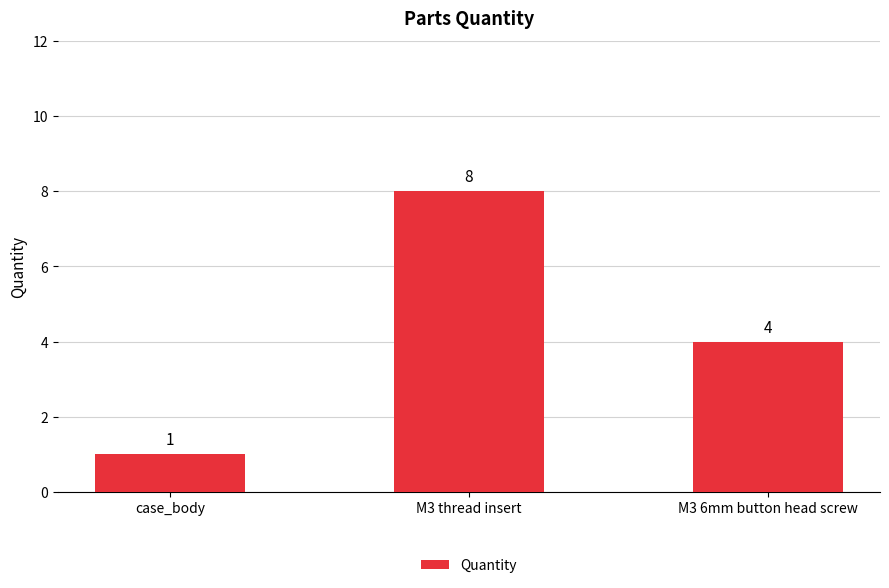

Reading right to left, transcribe all the data shown in this chart.

M3 6mm button head screw=4	M3 thread insert=8	case_body=1